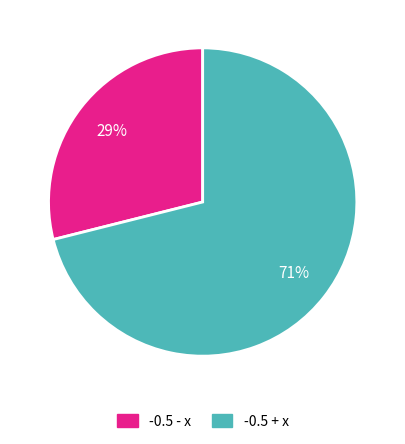

Rank the categories by value from highest to lowest.

-0.5 + x, -0.5 - x